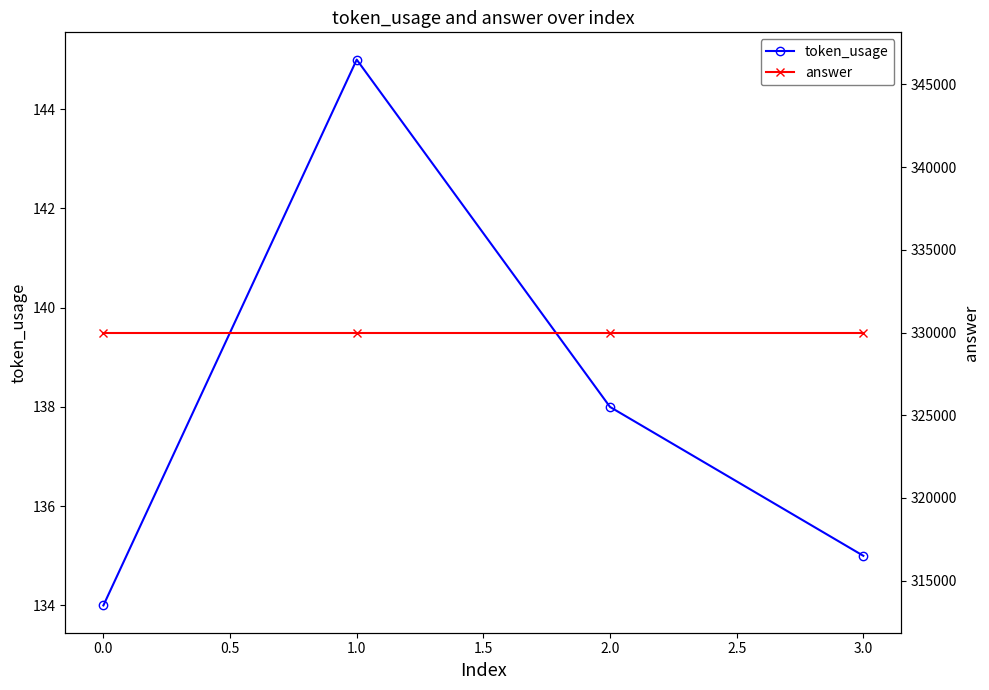

What is the lowest value of the token_usage series?

134